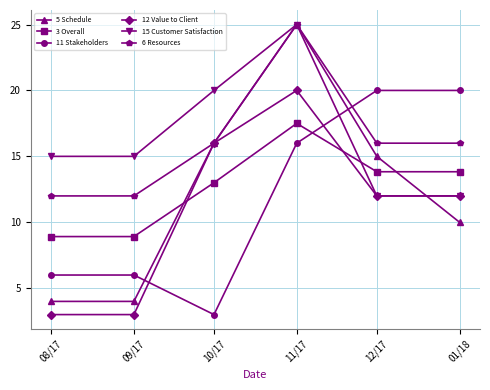

What position from the left is 10/17?

3